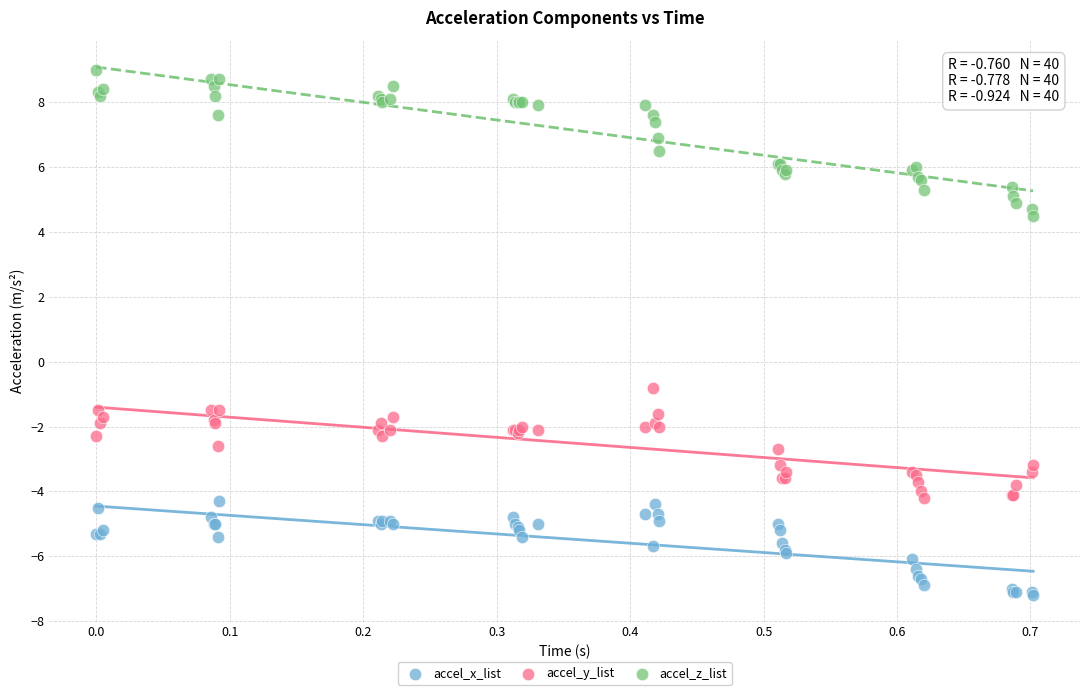

Which series reaches the minimum Y coordinate?

accel_x_list